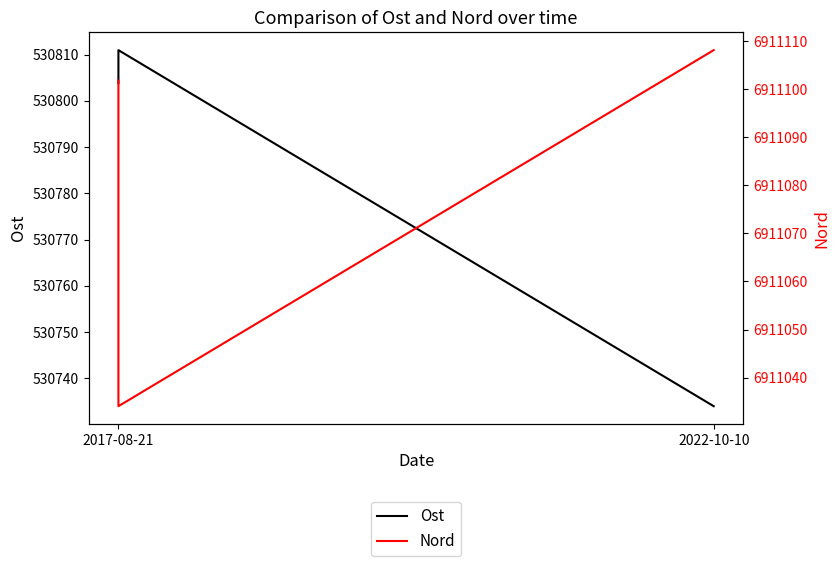

Rank the series by their maximum value, from highest to lowest.

Nord, Ost